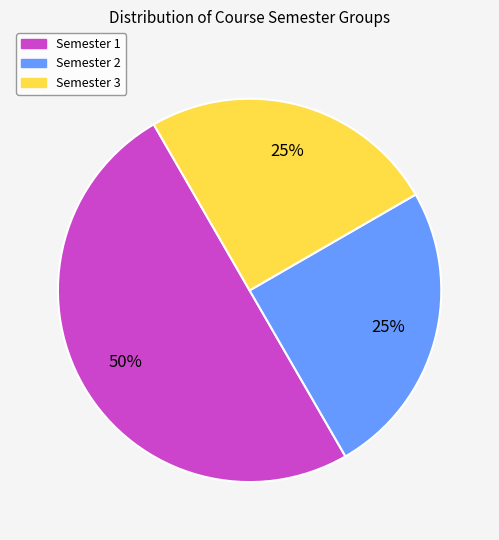

To the nearest percent, what is the average slice percentage?

33%